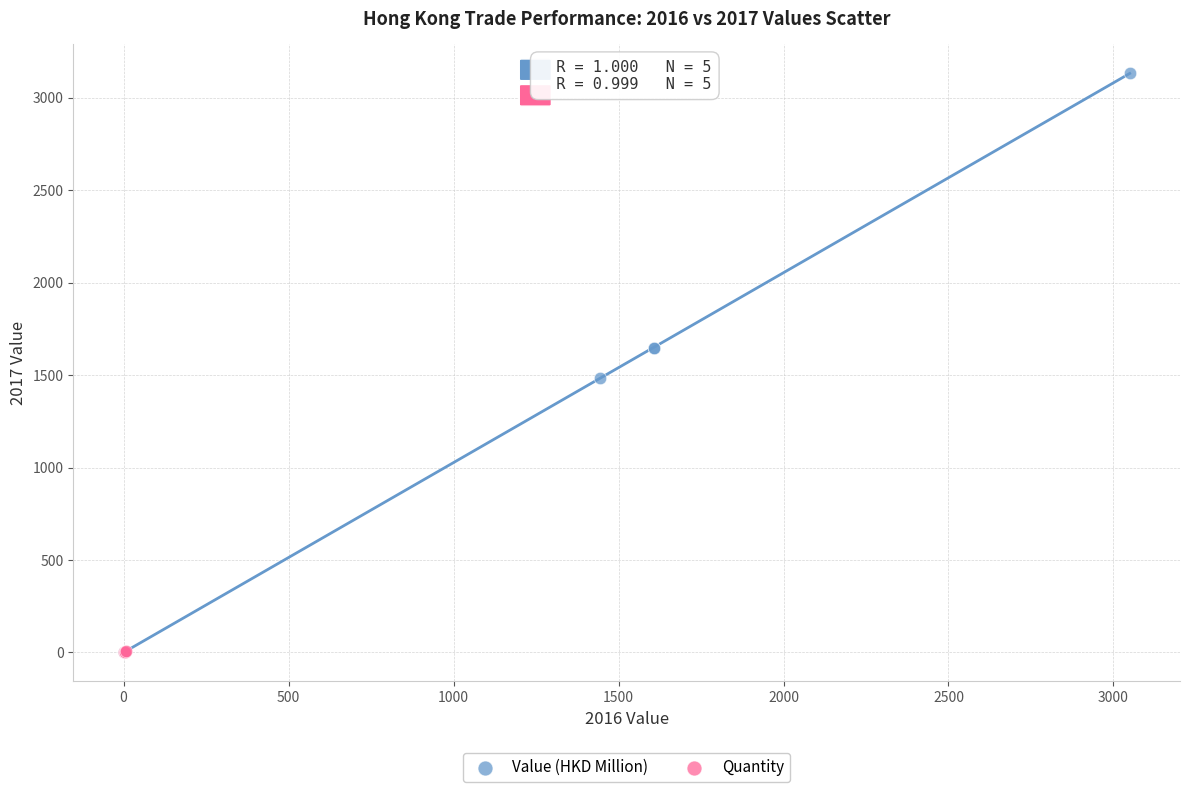

Which series contains the highest Y value?

Value (HKD Million)